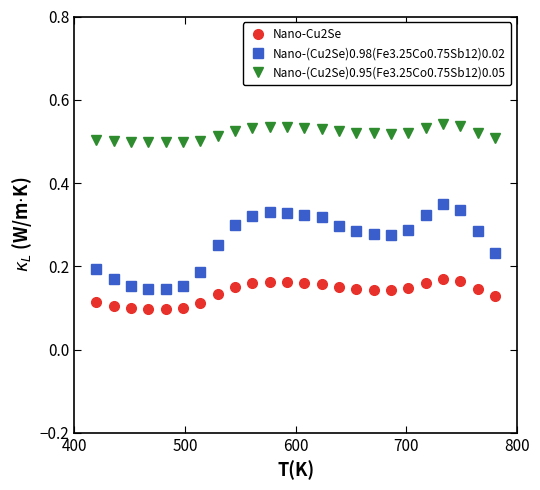

Which series has the largest range (max minus min)?

Nano-(Cu2Se)0.98(Fe3.25Co0.75Sb12)0.02